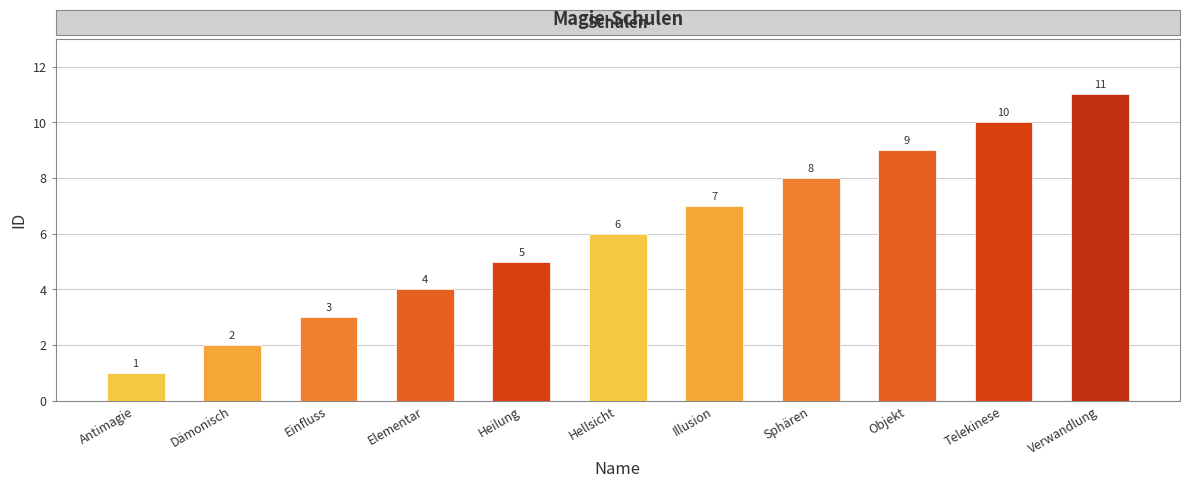

The chart shows a value of 10 at Illusion. True or false?

False